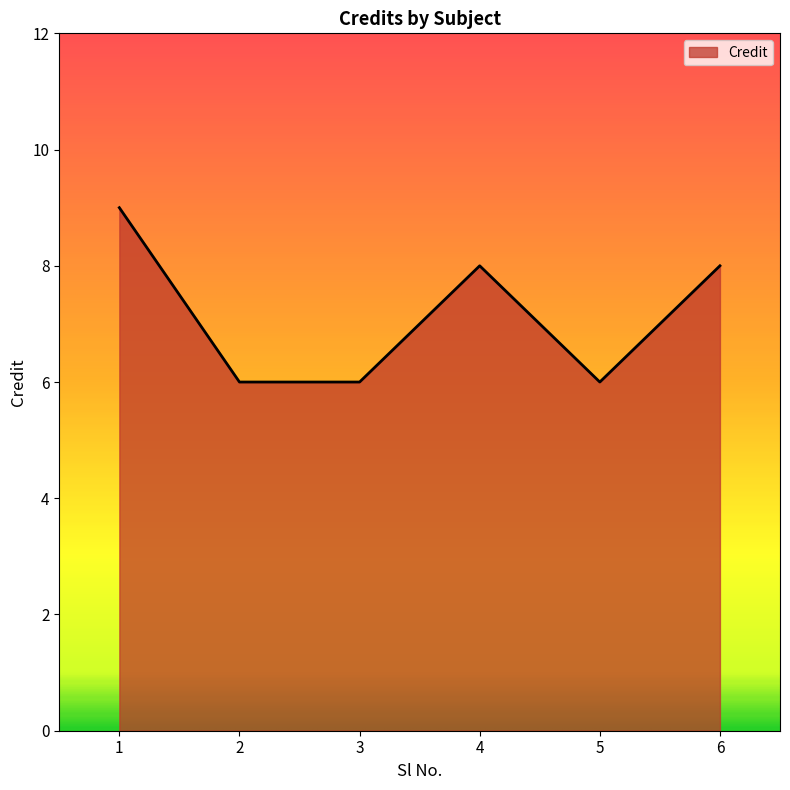

The value at 6 is 5. True or false?

False